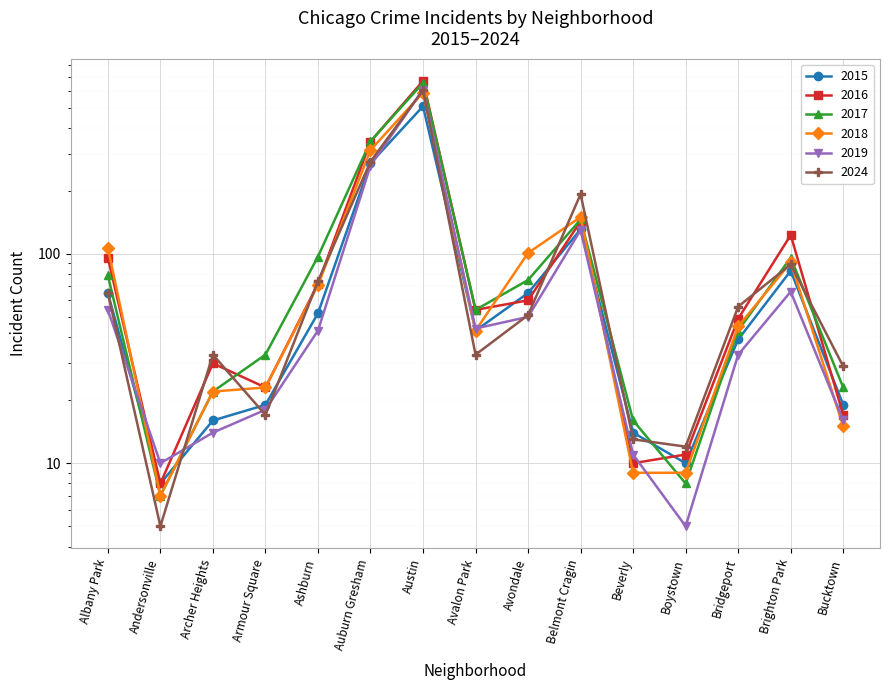

True or false: 2018 has more than 1 points higher than both neighbors.

True